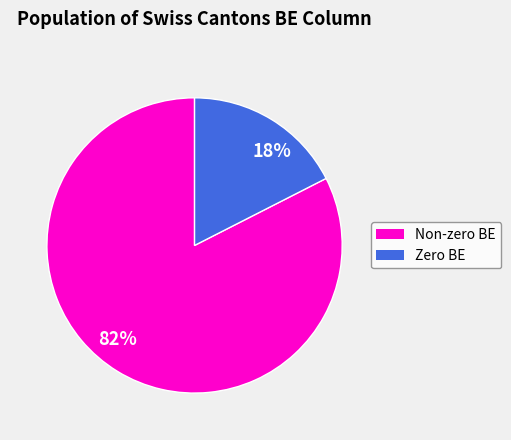

Is it true that 18% is 4% of the pie?

False